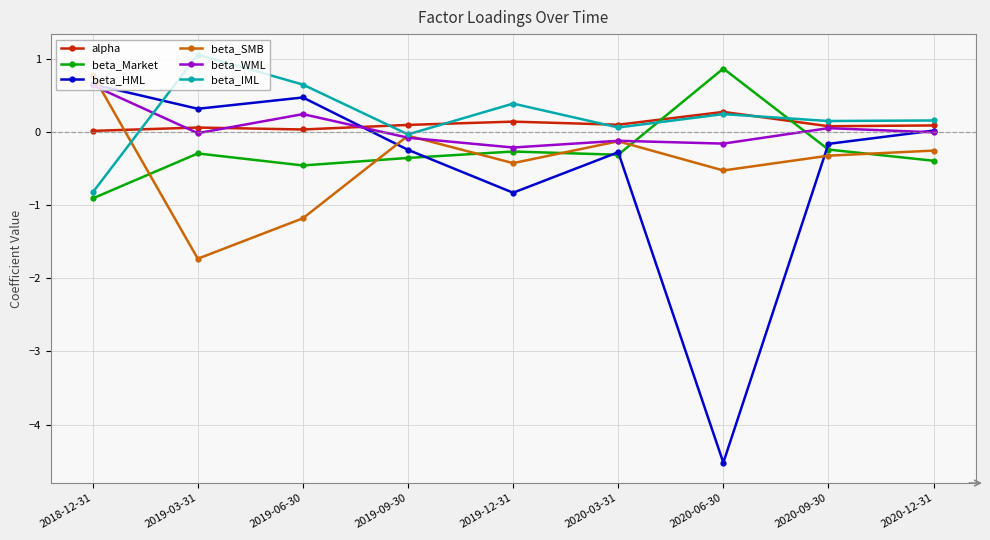

After their last crossing, which series has the higher values: beta_Market or alpha?

alpha